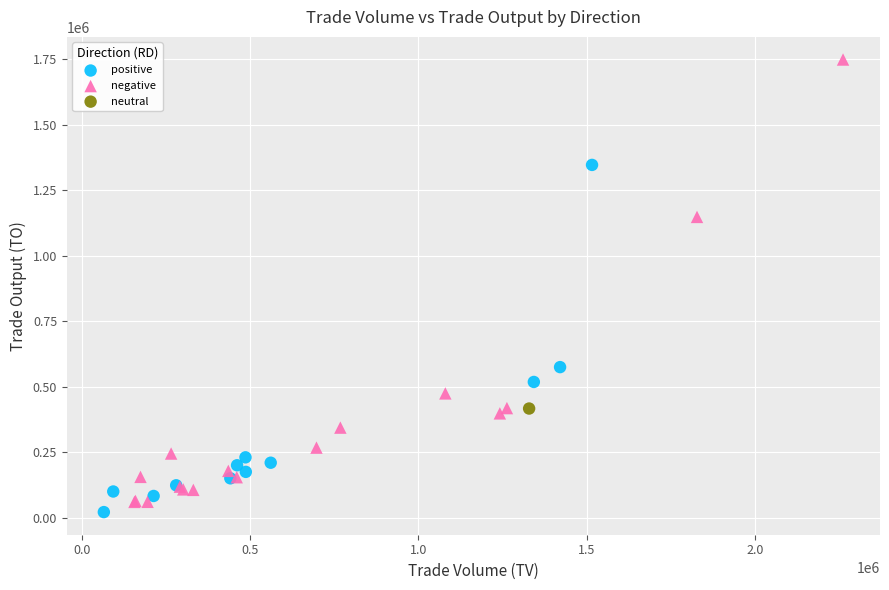

What are all the series names shown in the legend?

positive, negative, neutral